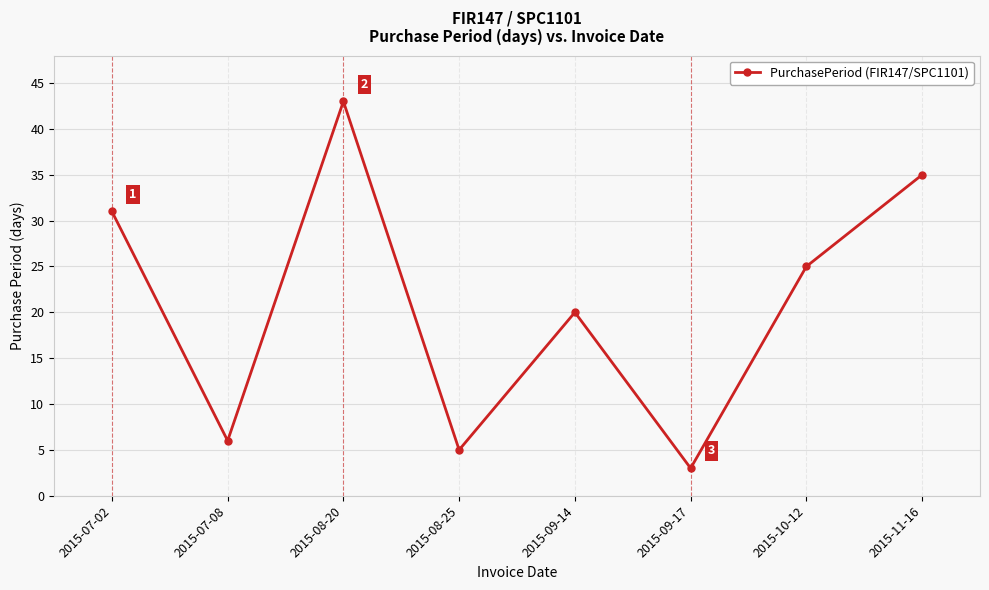

Where is the data nearest to the value 23?

2015-10-12